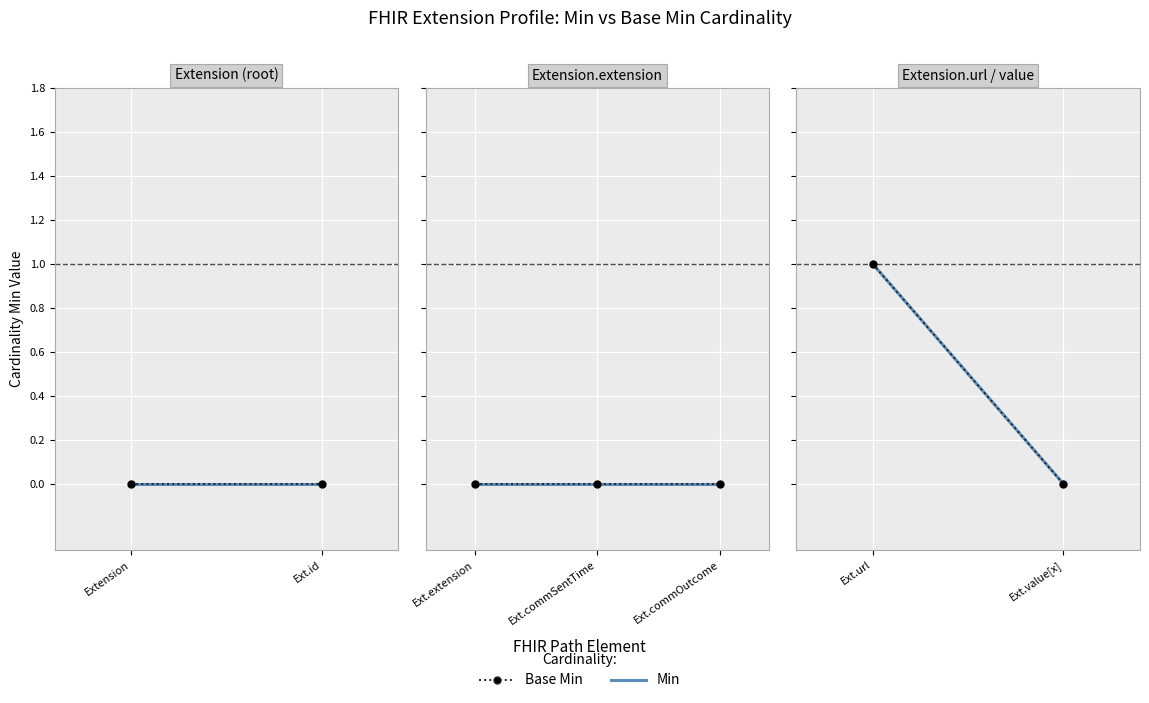

Which has a higher value, Ext.value[x] or Ext.url?

Ext.url